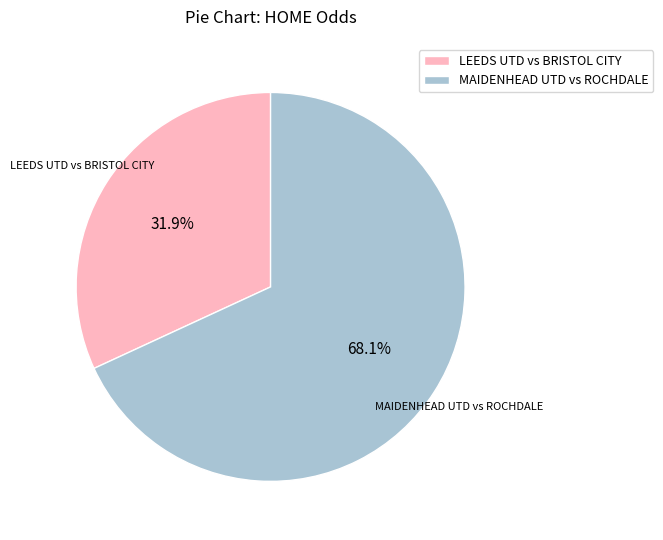

What is the majority slice?

MAIDENHEAD UTD vs ROCHDALE